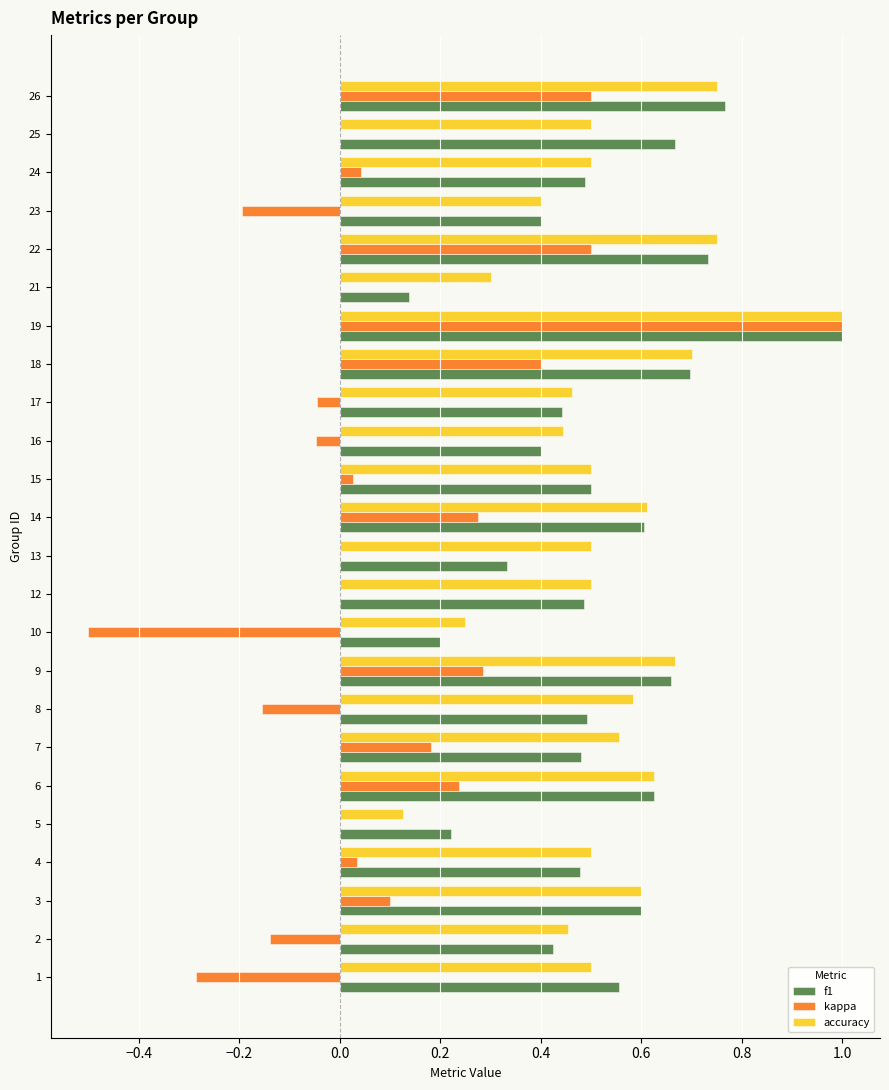

Count the number of data series in this chart.

3